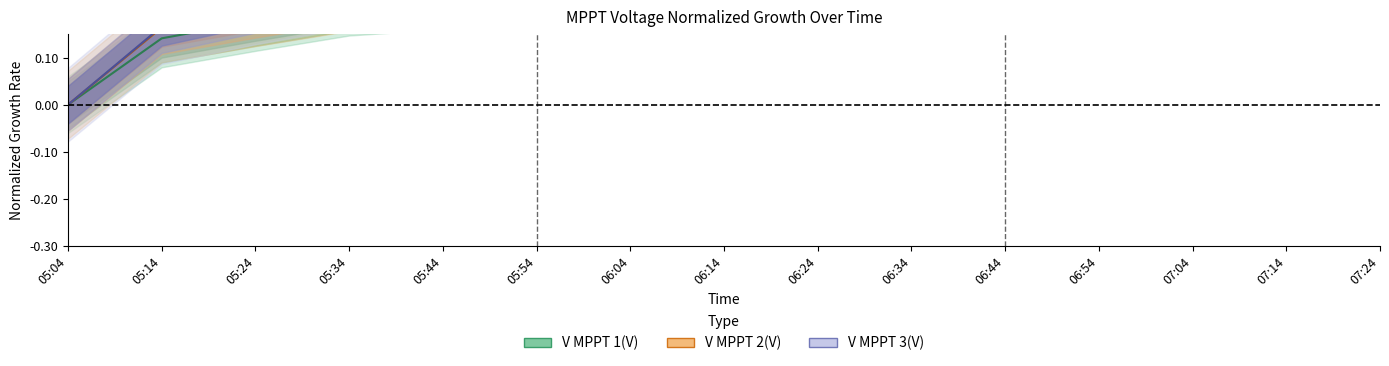

What is the highest value of the V MPPT 1(V) series?

0.2